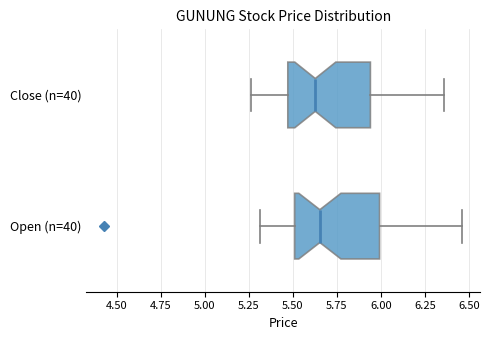

Reading bottom to top, read every box against the x-axis: the position of its median line, the range the box covers, and the ends of its whiskers. The values are not printed on the chart, so give them approximately, as read against the axis.

Open (n=40): median 5.65, box 5.50 to 6.00, whiskers 5.30 to 6.45
Close (n=40): median 5.65, box 5.45 to 5.95, whiskers 5.25 to 6.35